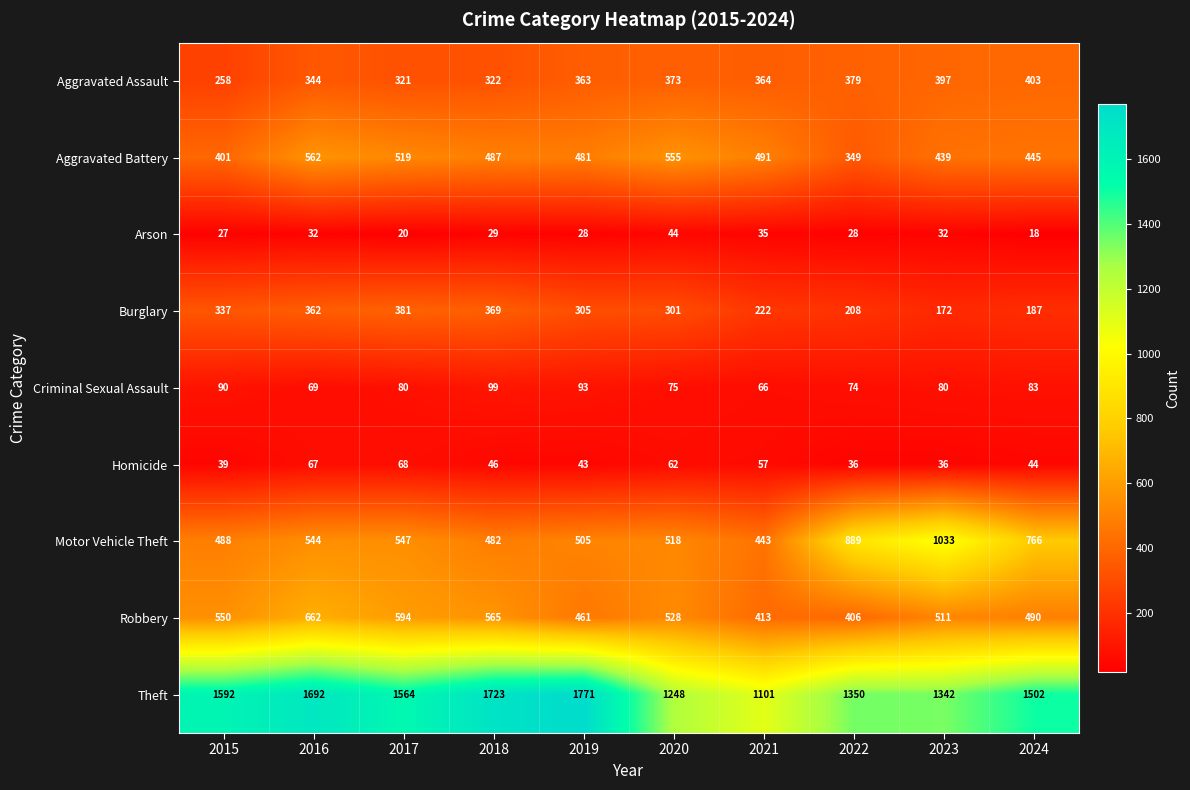

What is the difference between the Criminal Sexual Assault values at 2020 and 2018?

24